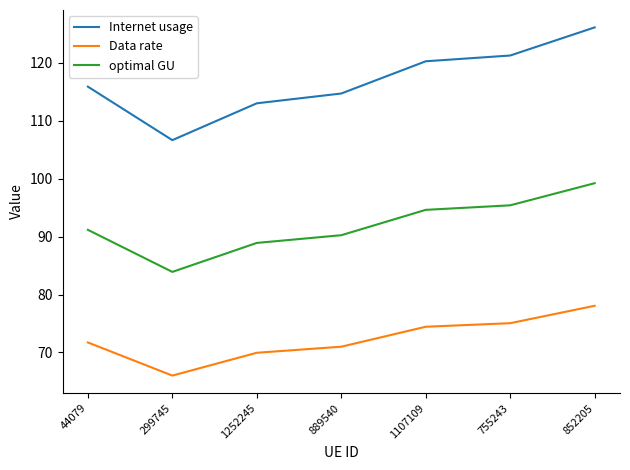

What position from the right is 755243?

2